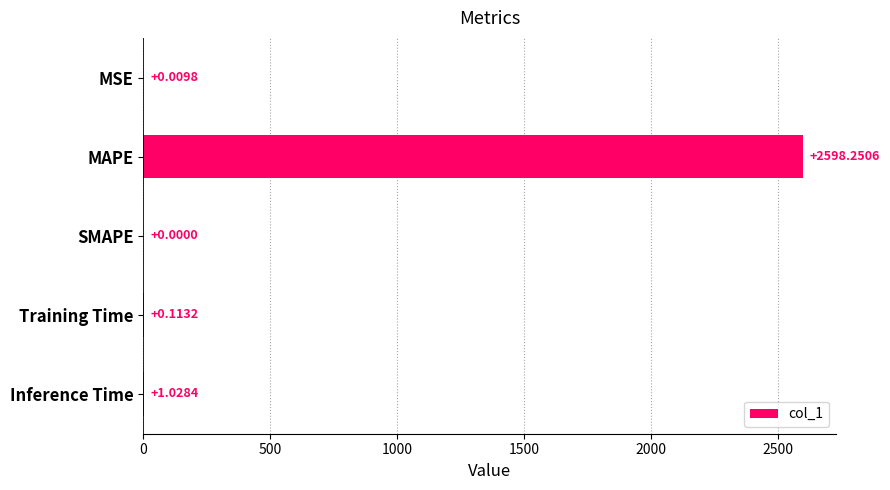

Are the bars horizontal?

Yes